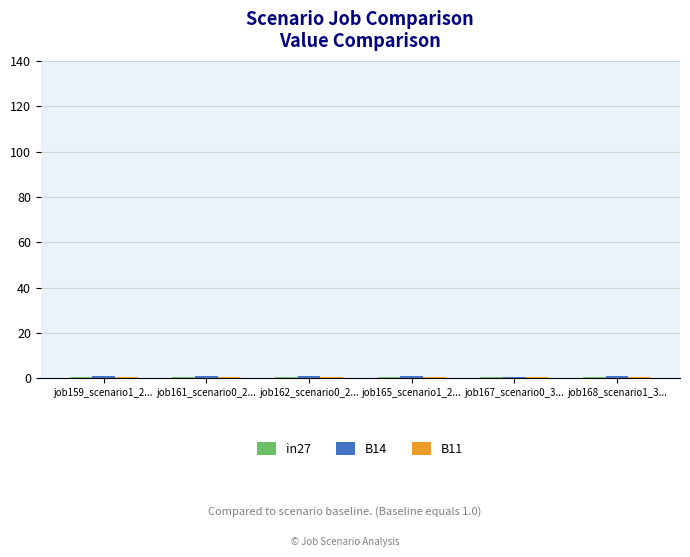

How many bars are there in total?

18